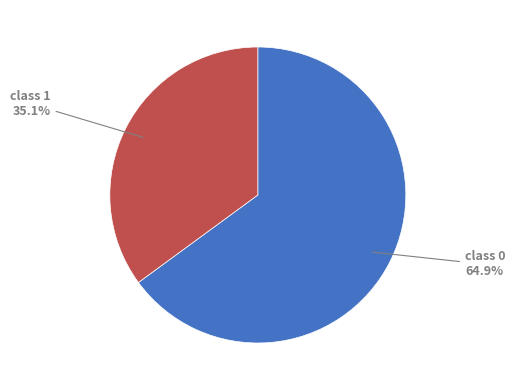

Does any single category account for the majority?

Yes